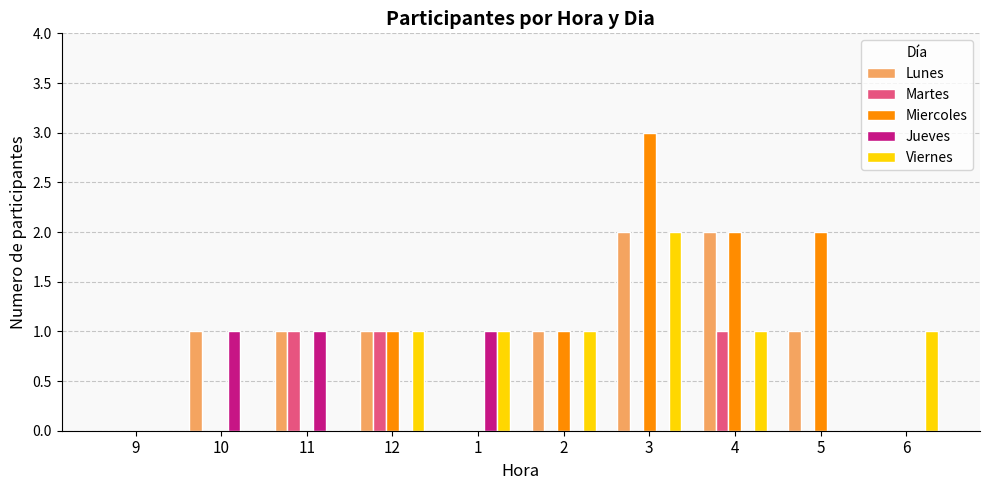

What is the spread (max minus min) of values at 5?

2